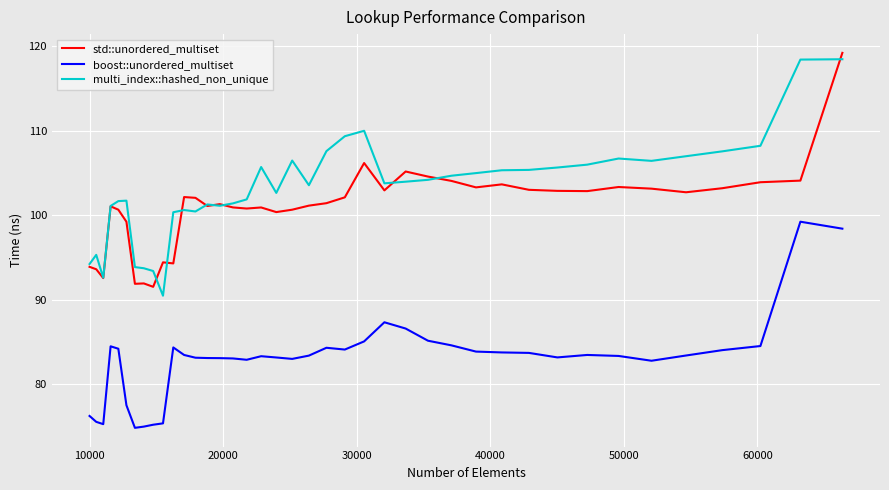

True or false: std::unordered_multiset and boost::unordered_multiset intersect in this chart.

False